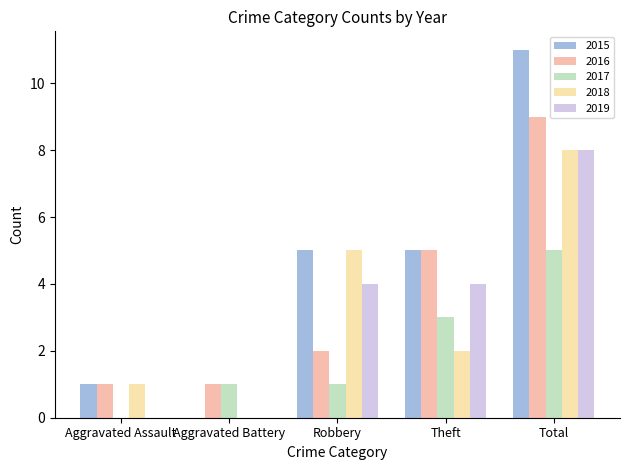

Between Aggravated Battery and Total, which series saw the biggest shift?

2015